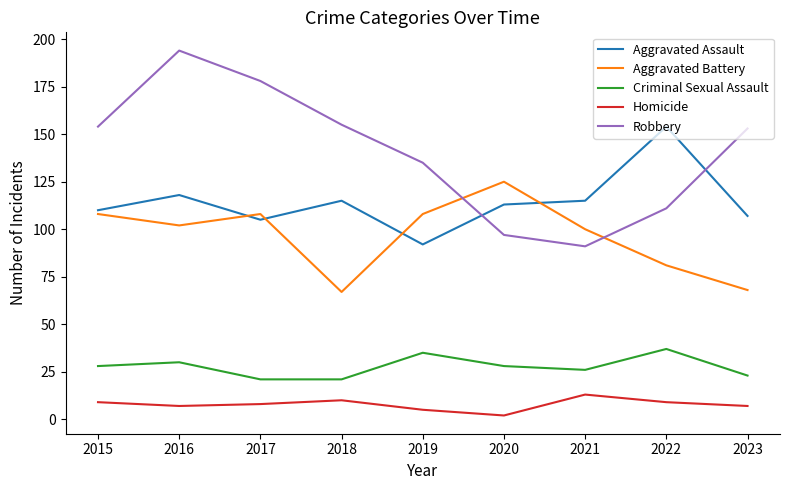

Does the chart display data point markers on the line(s)?

No